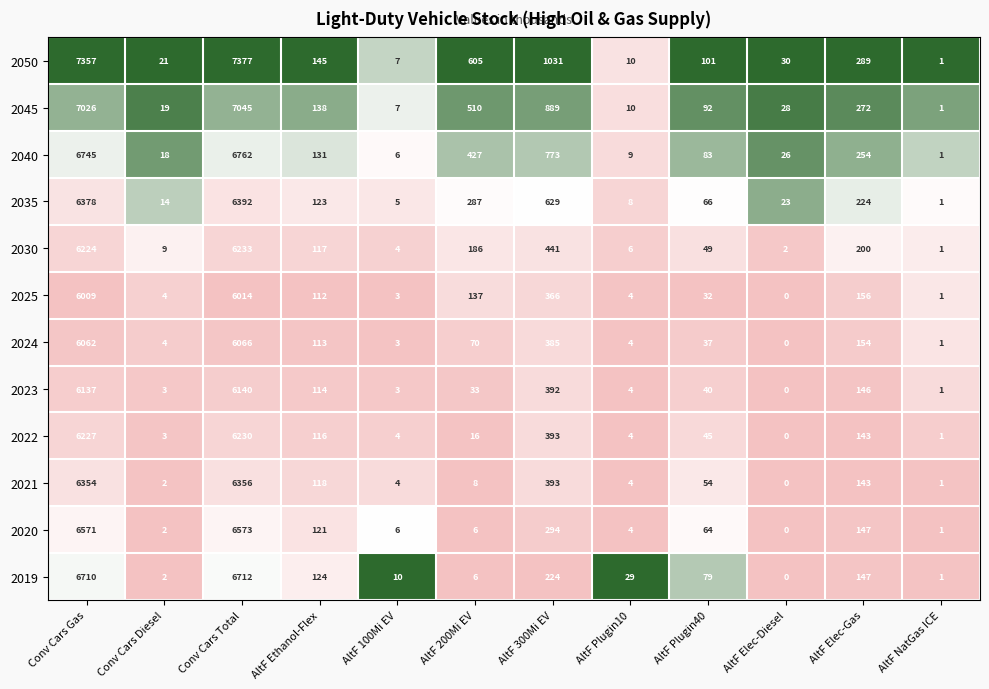

What is the total value across all series at AltF Plugin10?

96